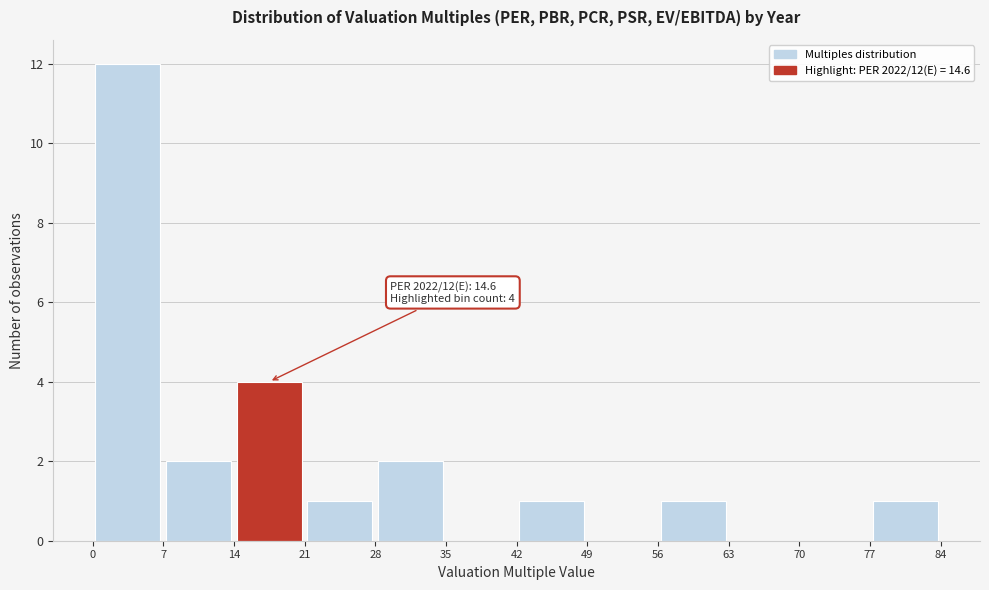

Which range on the x-axis has the tallest bar?

0 to 7